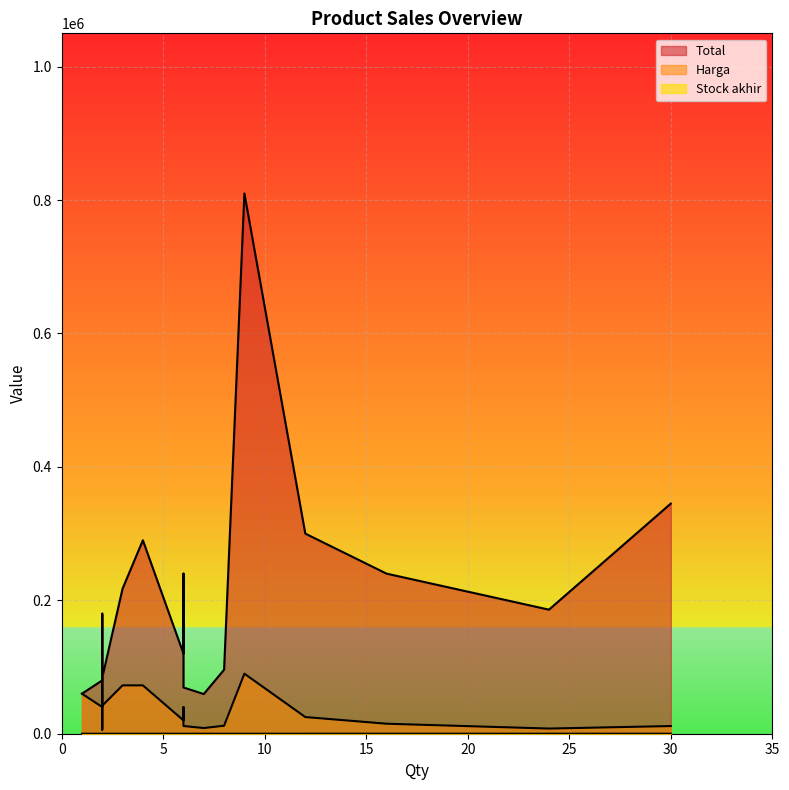

At how many categories does at least one series exceed 226780?

6